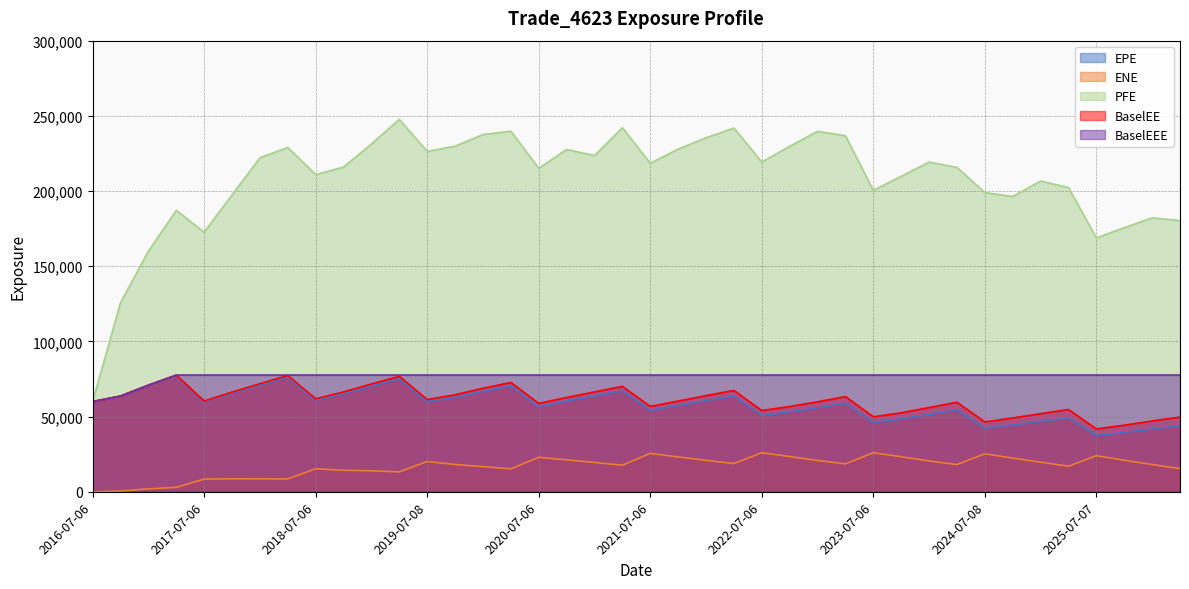

Rank the series by their maximum value, from highest to lowest.

PFE, BaselEE, BaselEEE, EPE, ENE